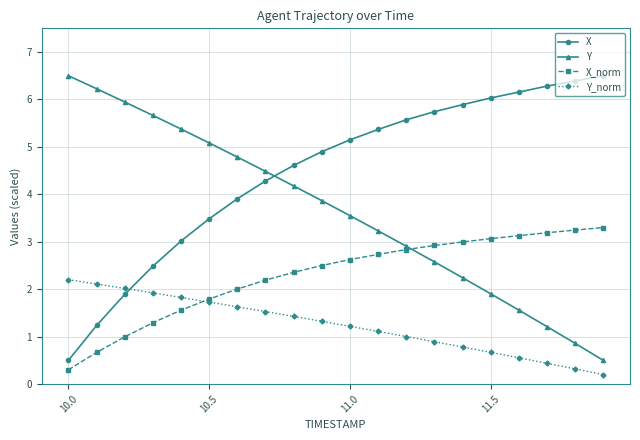

What is the greatest value displayed?

6.5